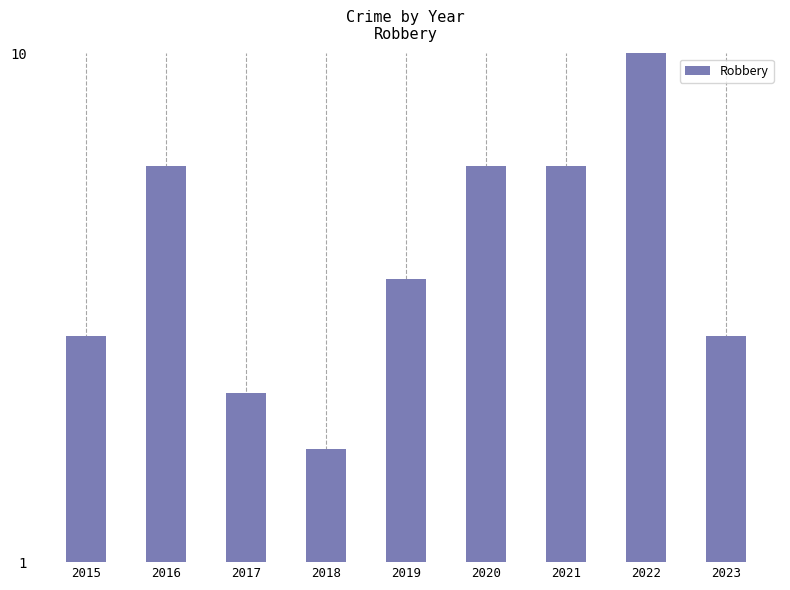

Between 2015 and 2022, which is larger?

2022